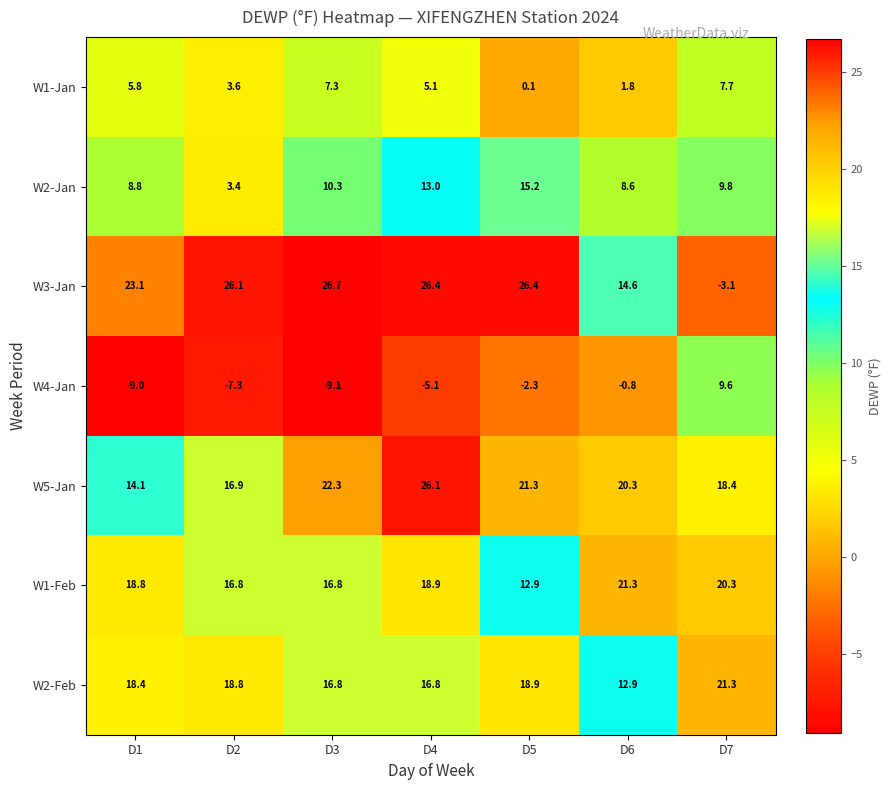

Which category has the highest value across all series?

D3